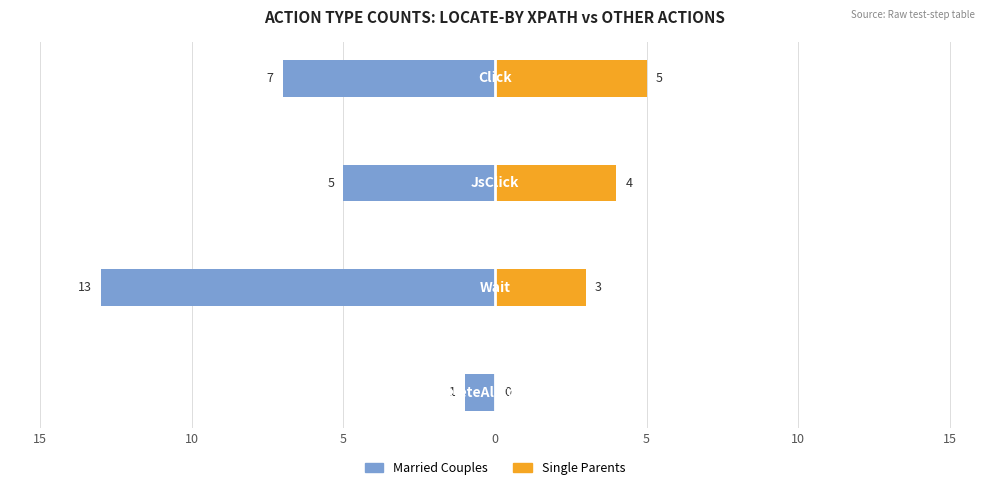

How many distinct data groups are displayed?

2